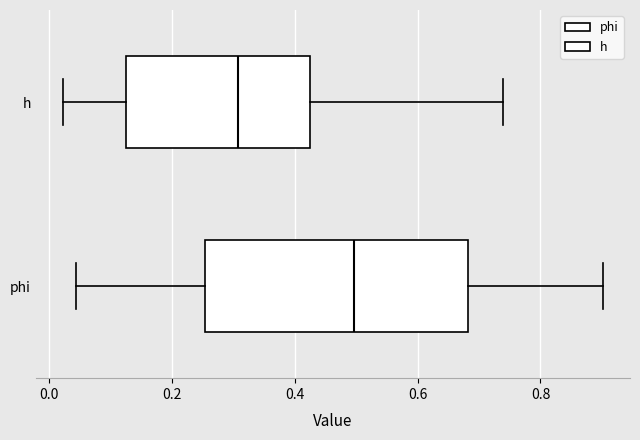

Where does the right whisker of the box for h end on the x-axis? The values are not printed on the chart, so give them approximately, as read against the axis.

0.74